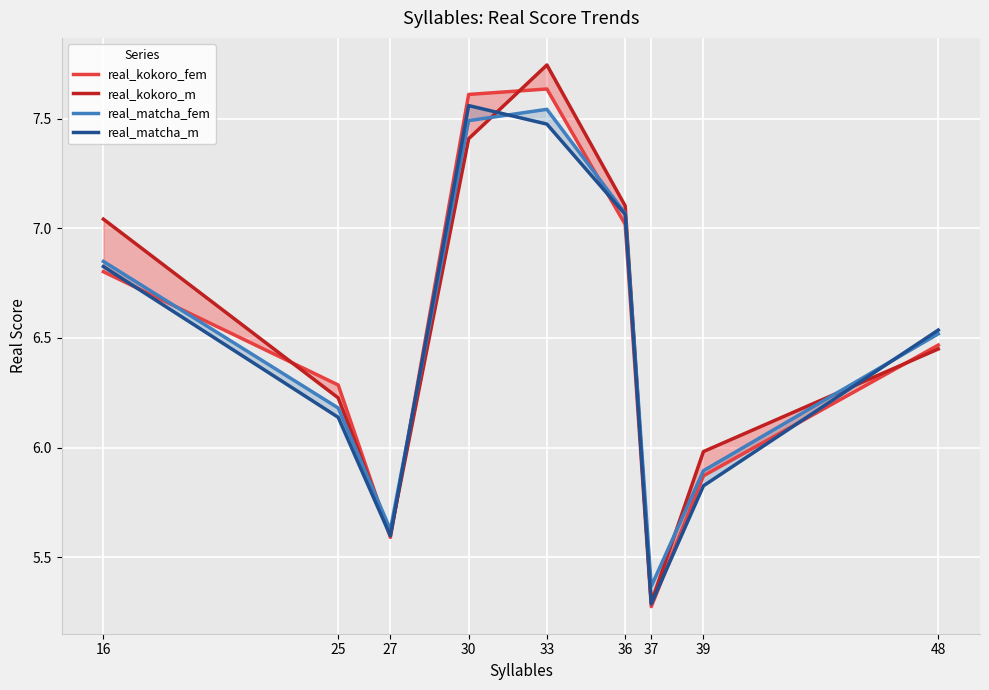

Rank the categories by real_matcha_fem value from lowest to highest.

37, 27, 39, 25, 48, 16, 36, 30, 33